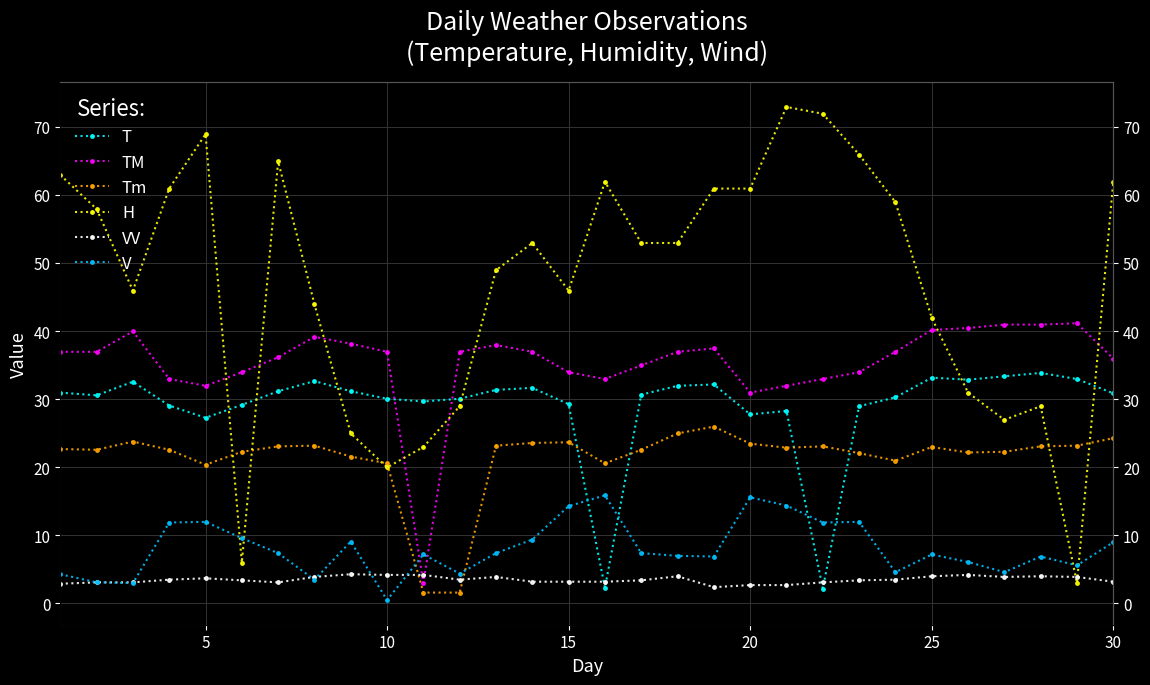

At which category does TM reach its first local valley?

20